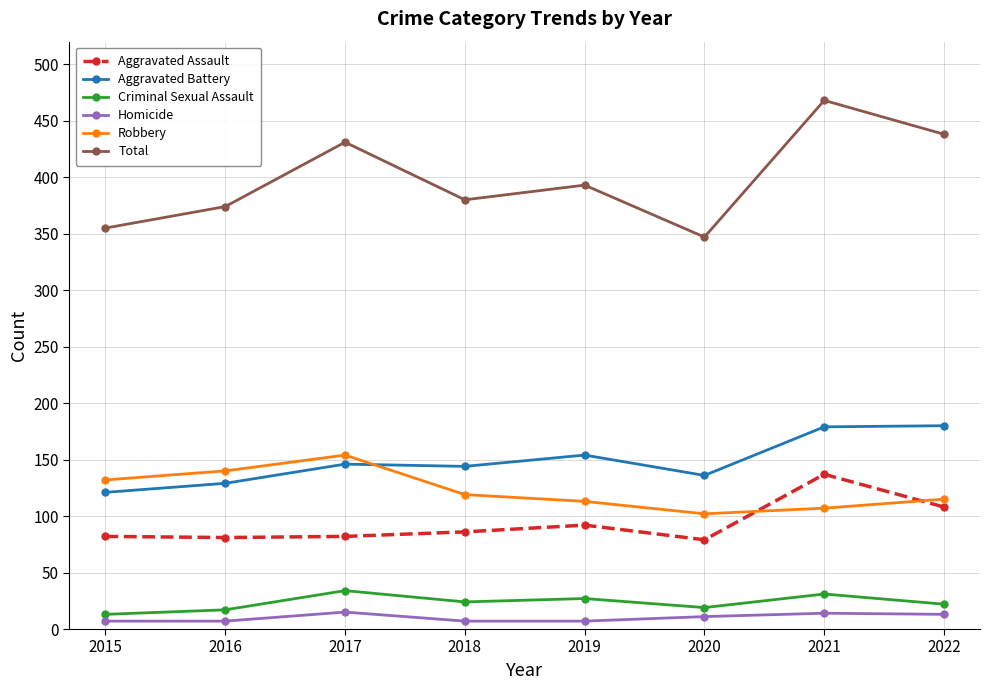

How many values in the Total series are below 393?

4